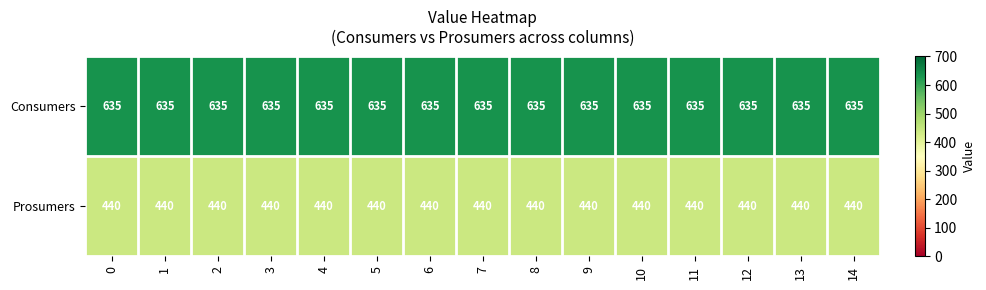

True or false: Prosumers has a value of 623 at 7.

False